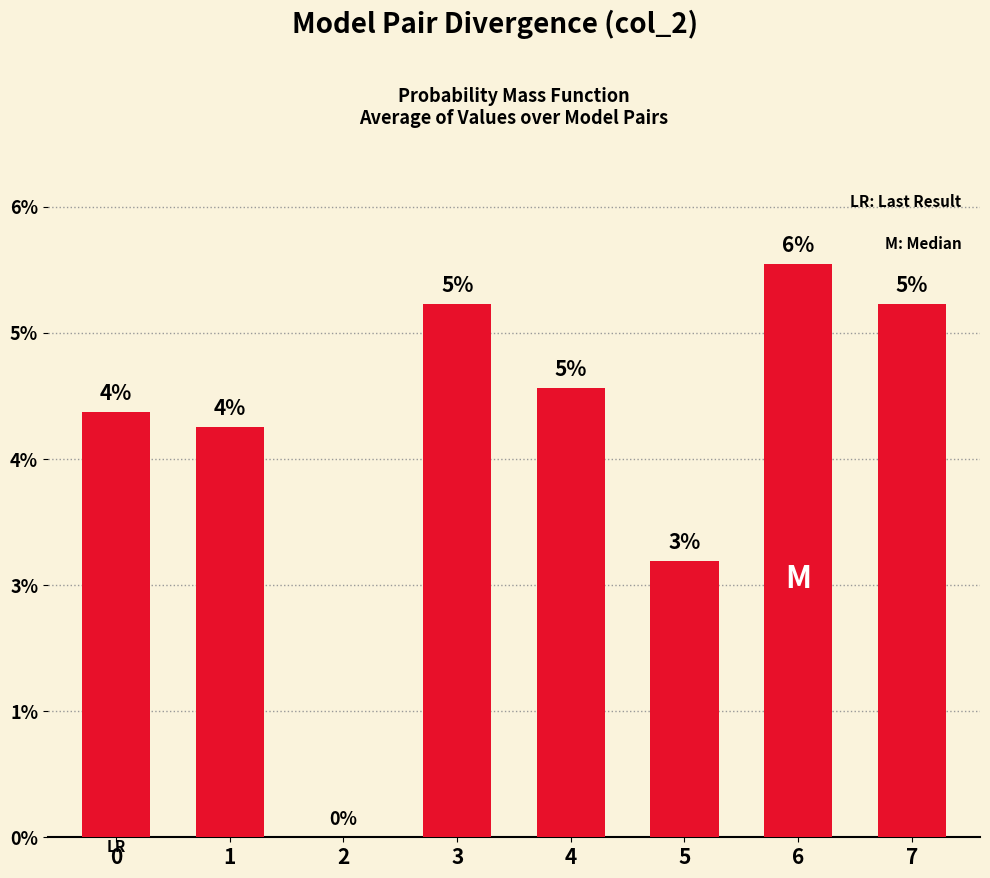

How many bars are there in total?

8